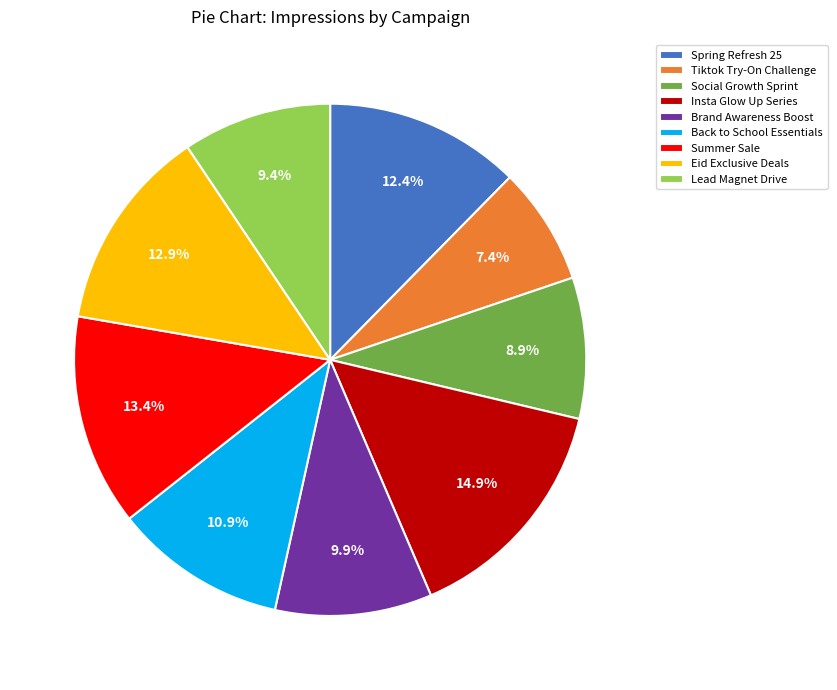

Which has a higher value, Tiktok Try-On Challenge or Insta Glow Up Series?

Insta Glow Up Series